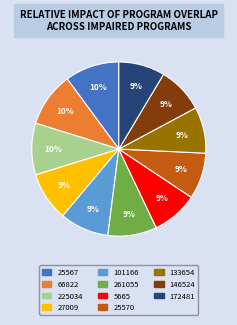

Approximately how many times larger is the value at 66822 compared to 101166?

1.1